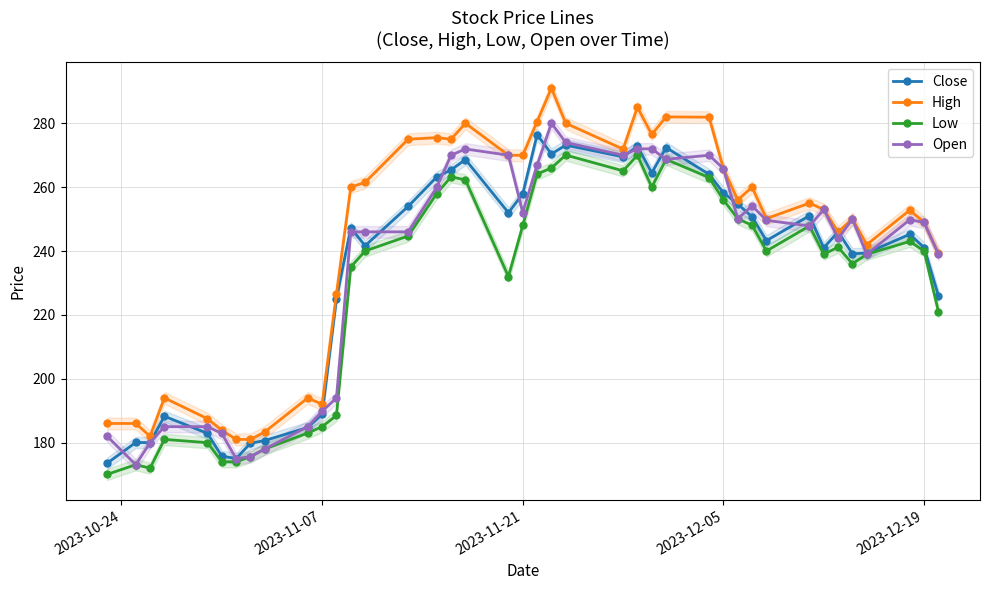

What are all the series names shown in the legend?

Close, High, Low, Open